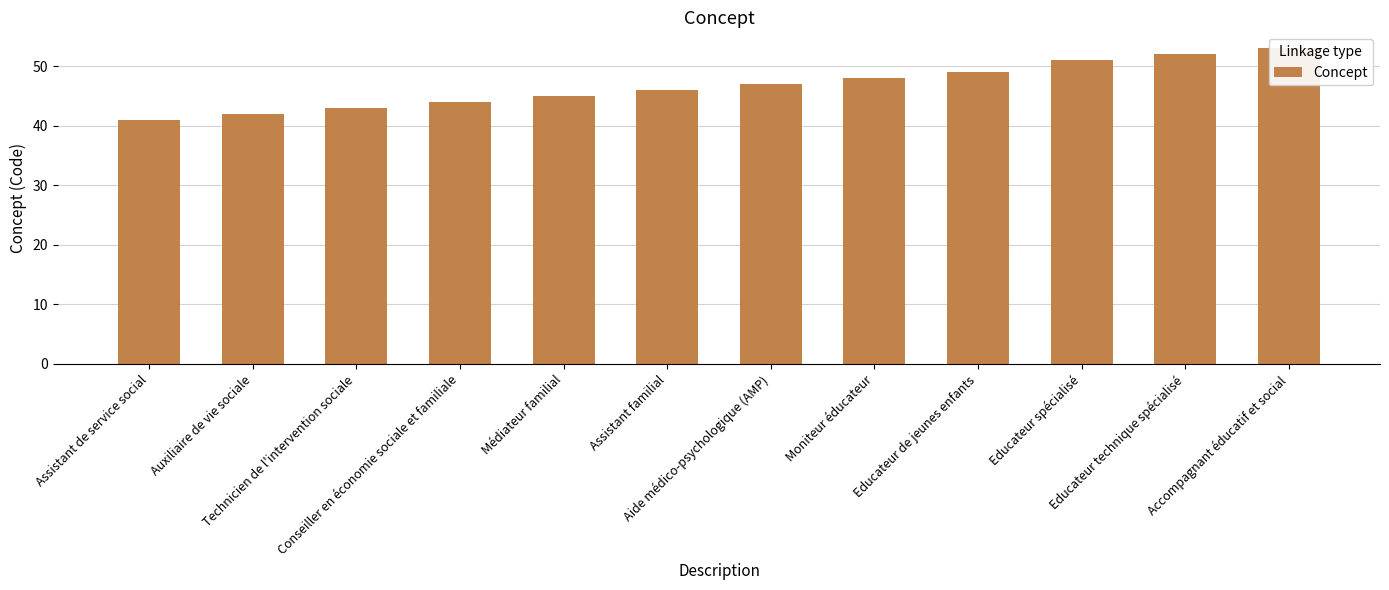

What is the change in value from Technicien de l'intervention sociale to Aide médico-psychologique (AMP)?

+4